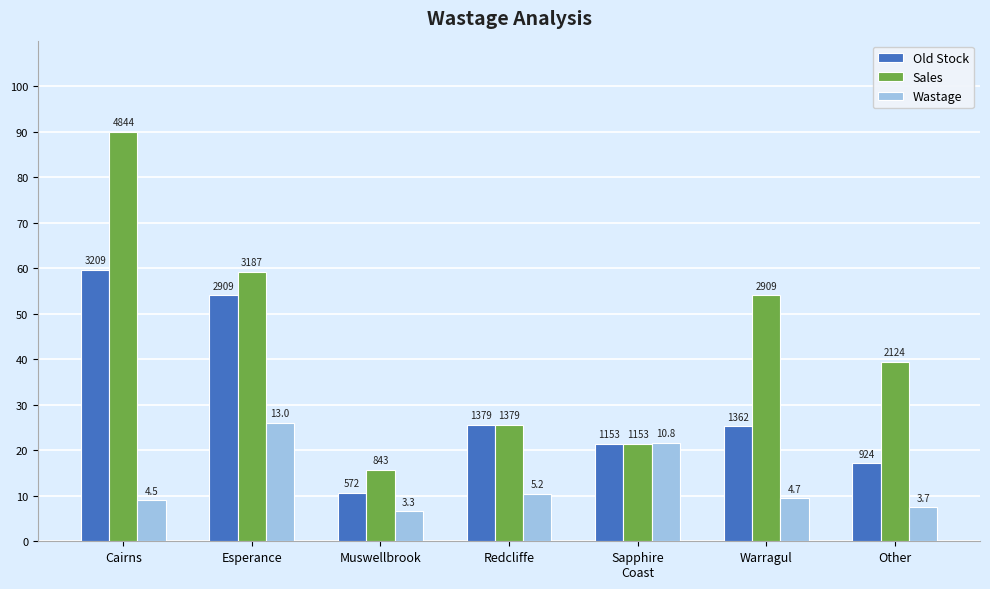

What are all the series names shown in the legend?

Old Stock, Sales, Wastage